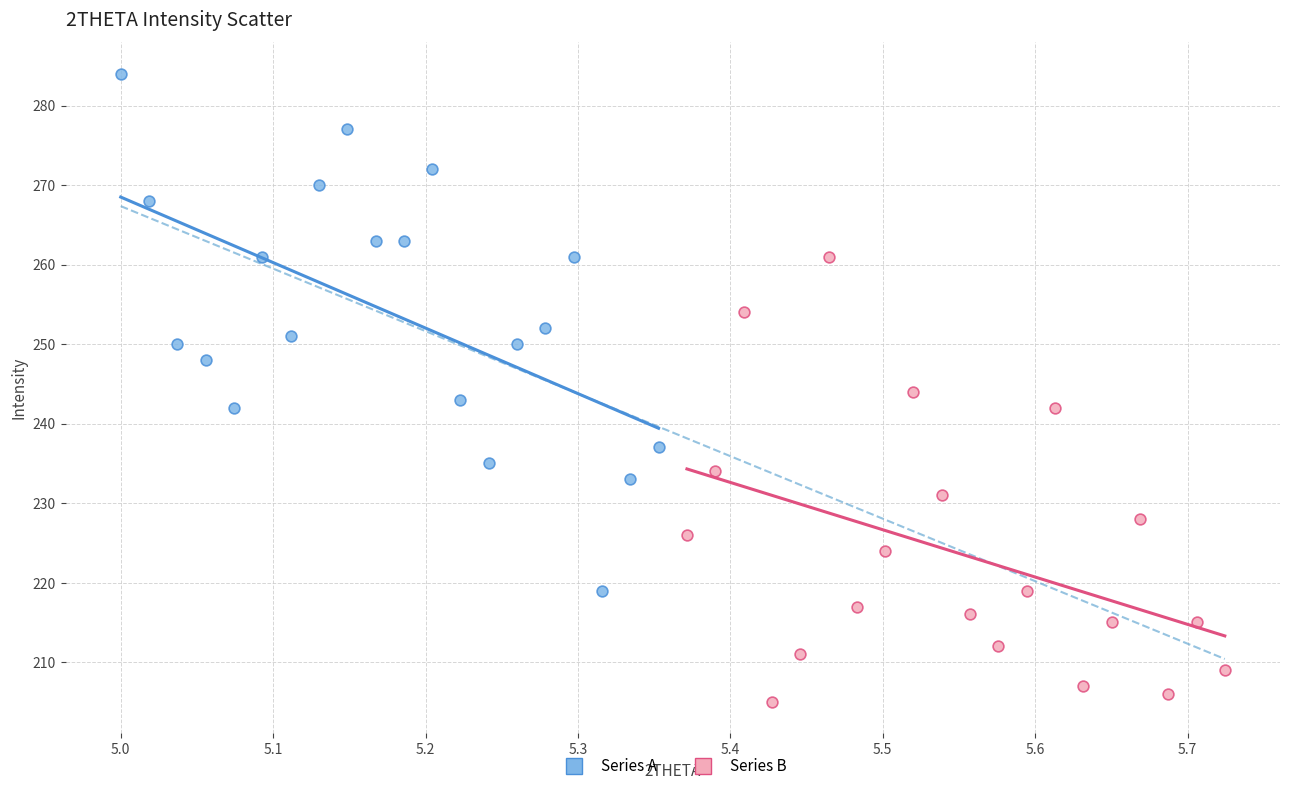

Which series reaches the maximum Y coordinate?

Series A